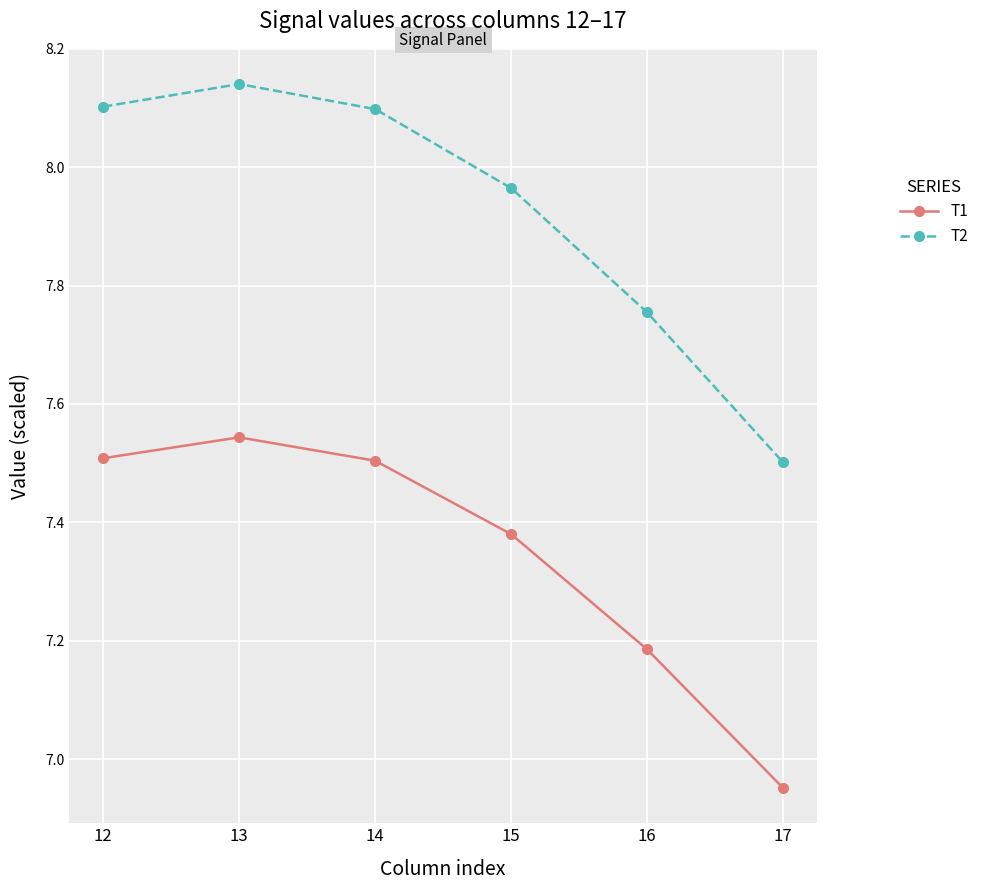

Which series has the largest range (max minus min)?

T2